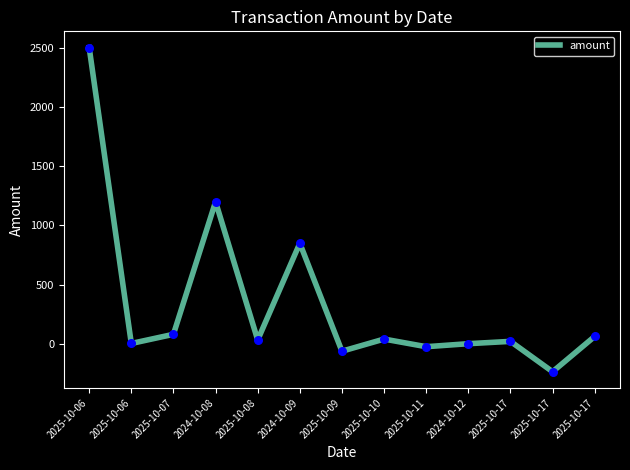

Which has a higher value, 2024-10-08 or 2025-10-09?

2024-10-08